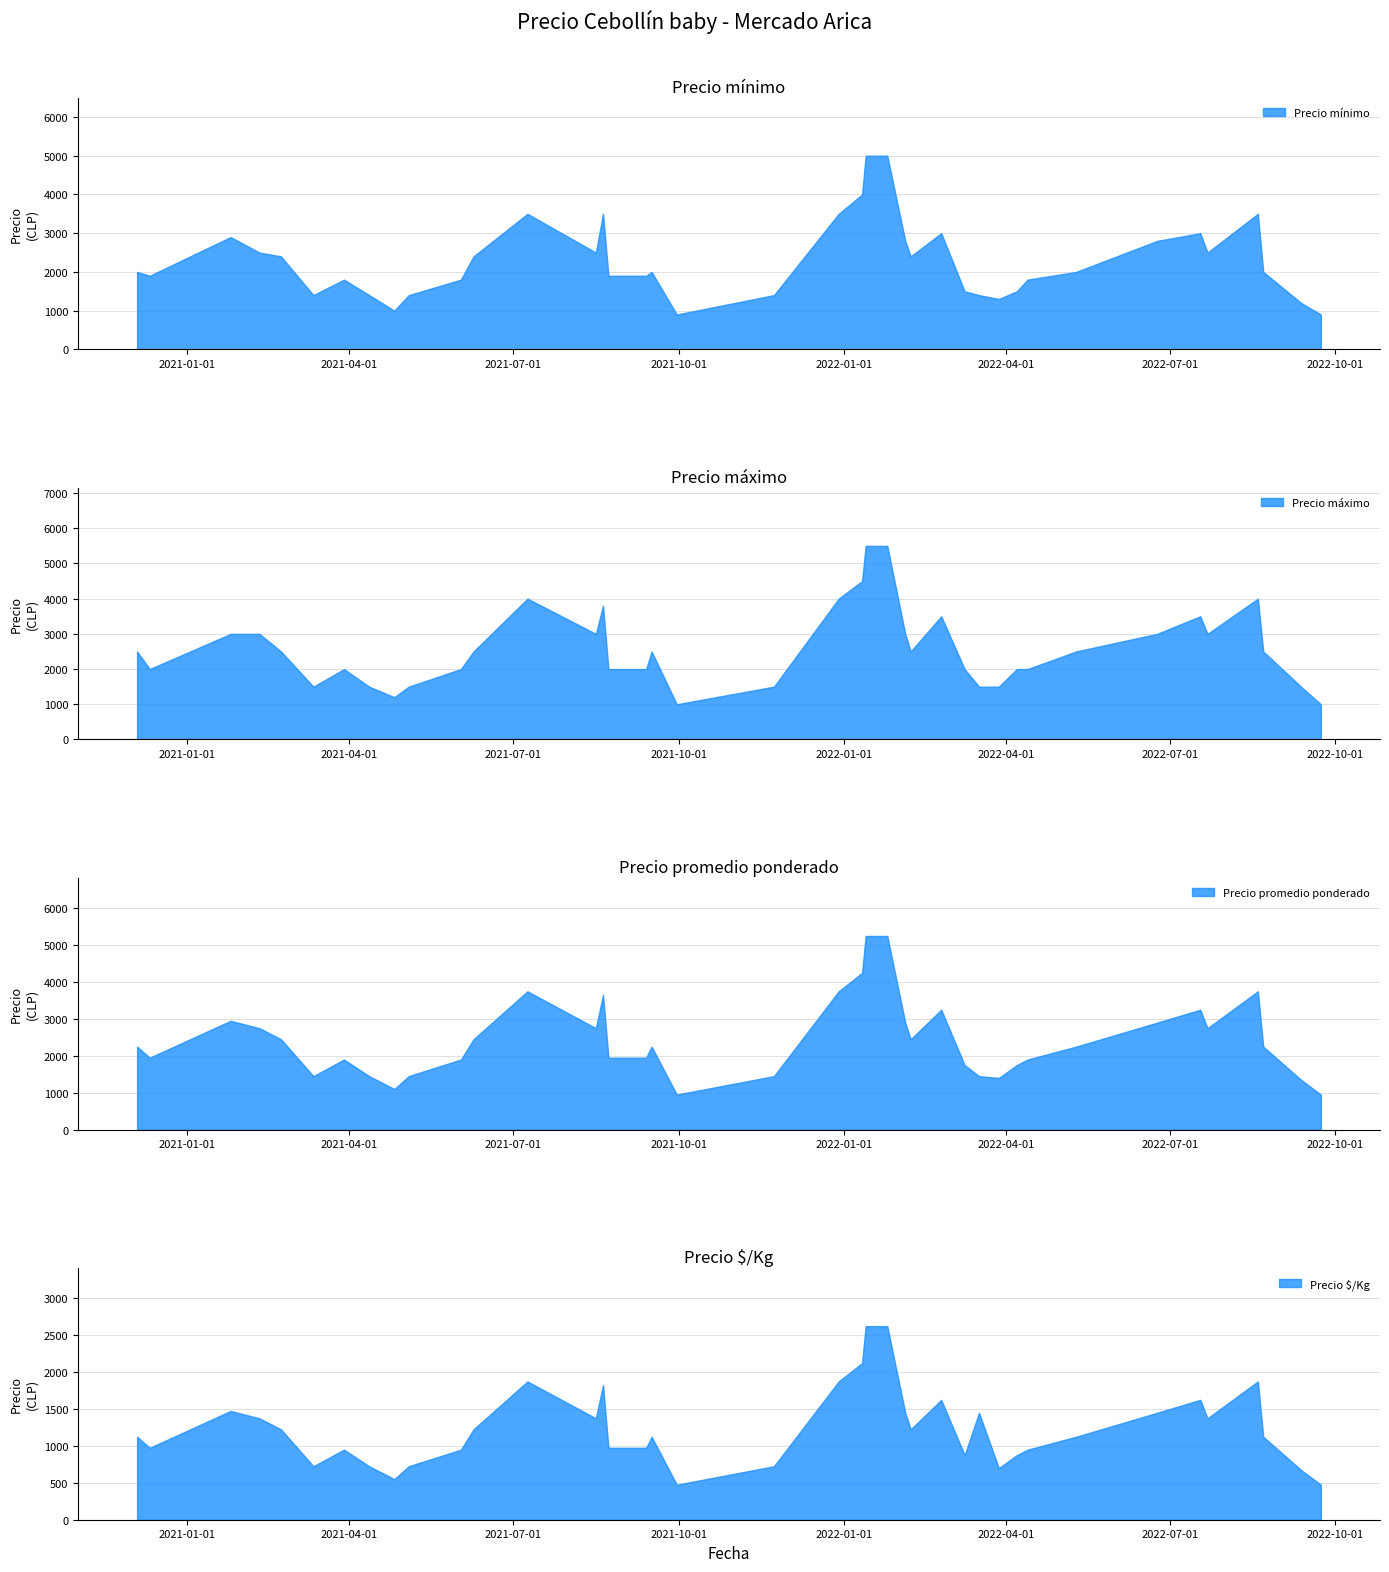

What is the difference between the Precio minimo values at 2022-07-22 and 2021-08-20?

1000